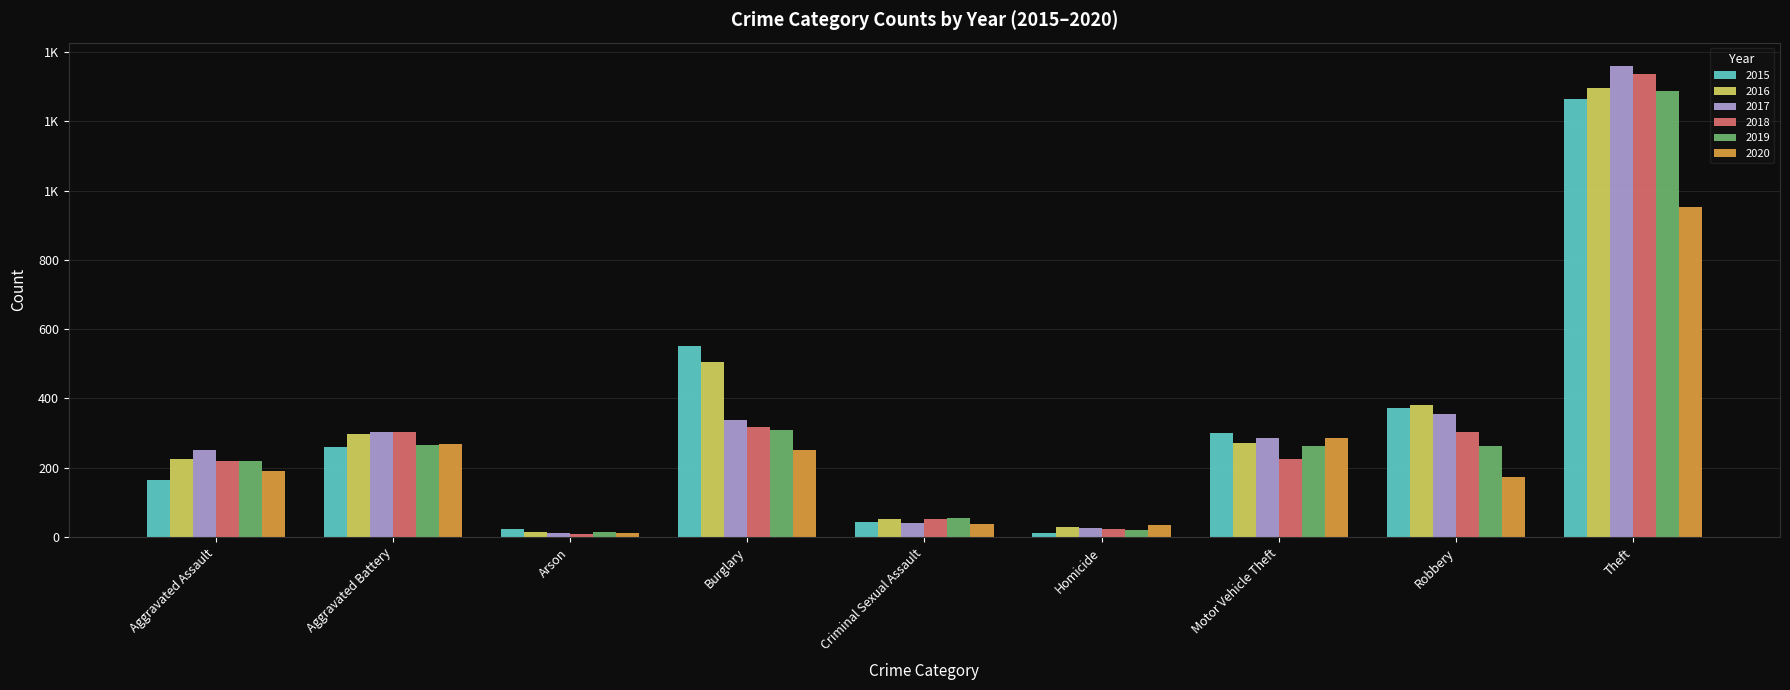

What are all the series names shown in the legend?

2015, 2016, 2017, 2018, 2019, 2020